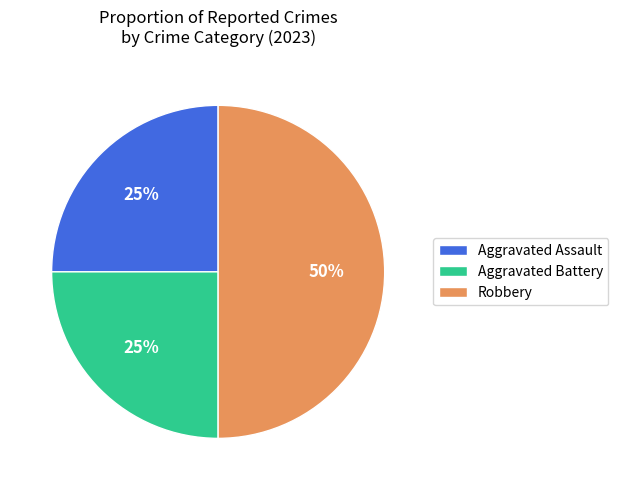

Which slice is the largest?

Robbery